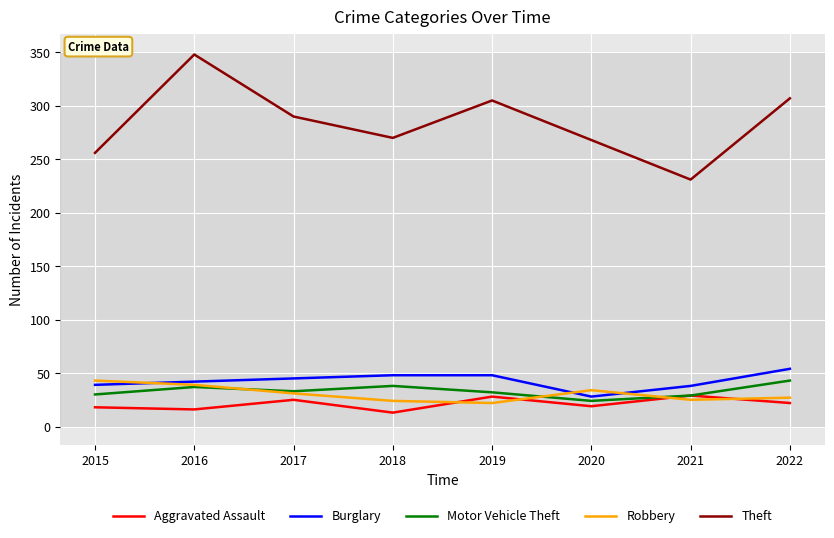

What is the highest value of the Robbery series?

43